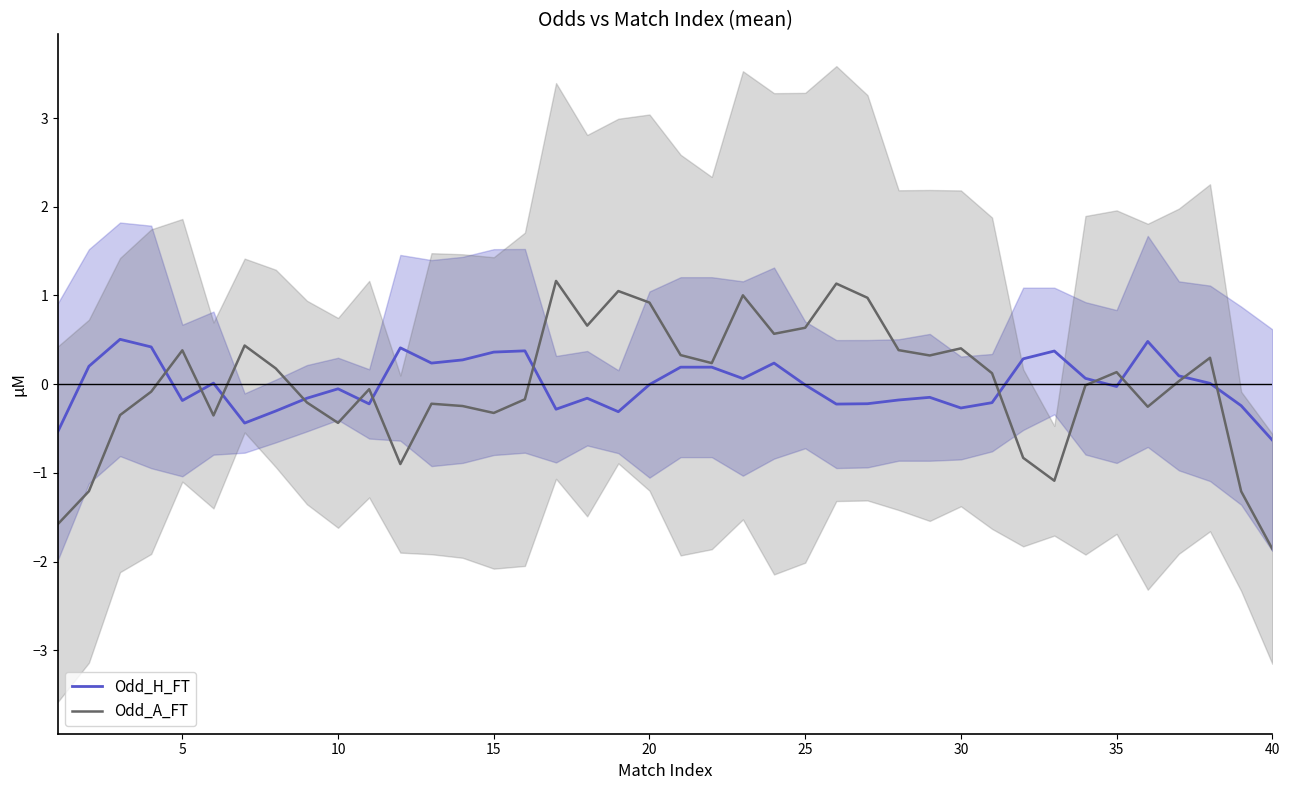

Is it true that Odd_H_FT equals -0.0 at 35?

True